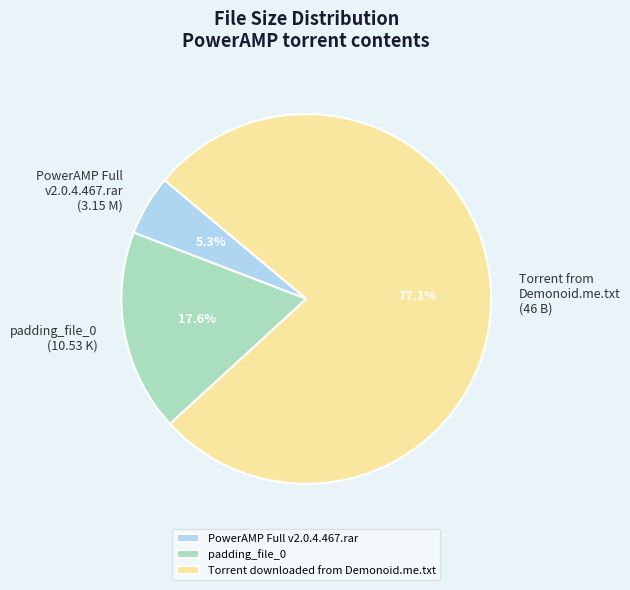

To the nearest percent, what is the combined percentage of PowerAMP Full v2.0.4.467.rar and Torrent downloaded from Demonoid.me.txt?

82%